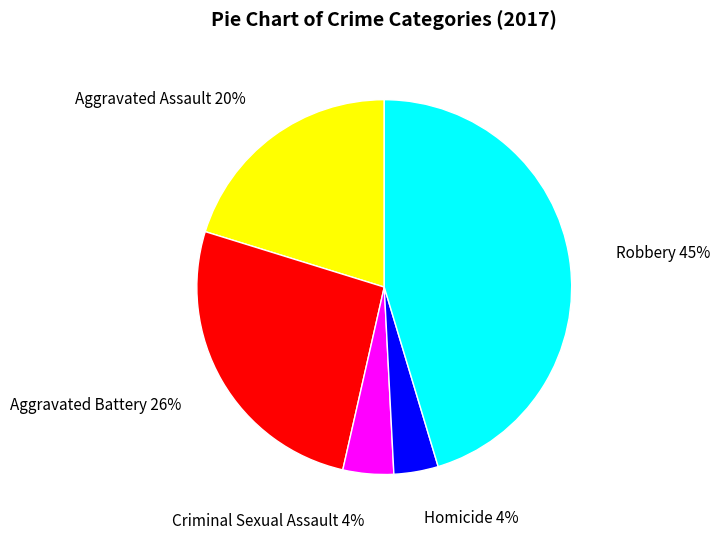

The Aggravated Assault slice represents 25% of the pie. True or false?

False